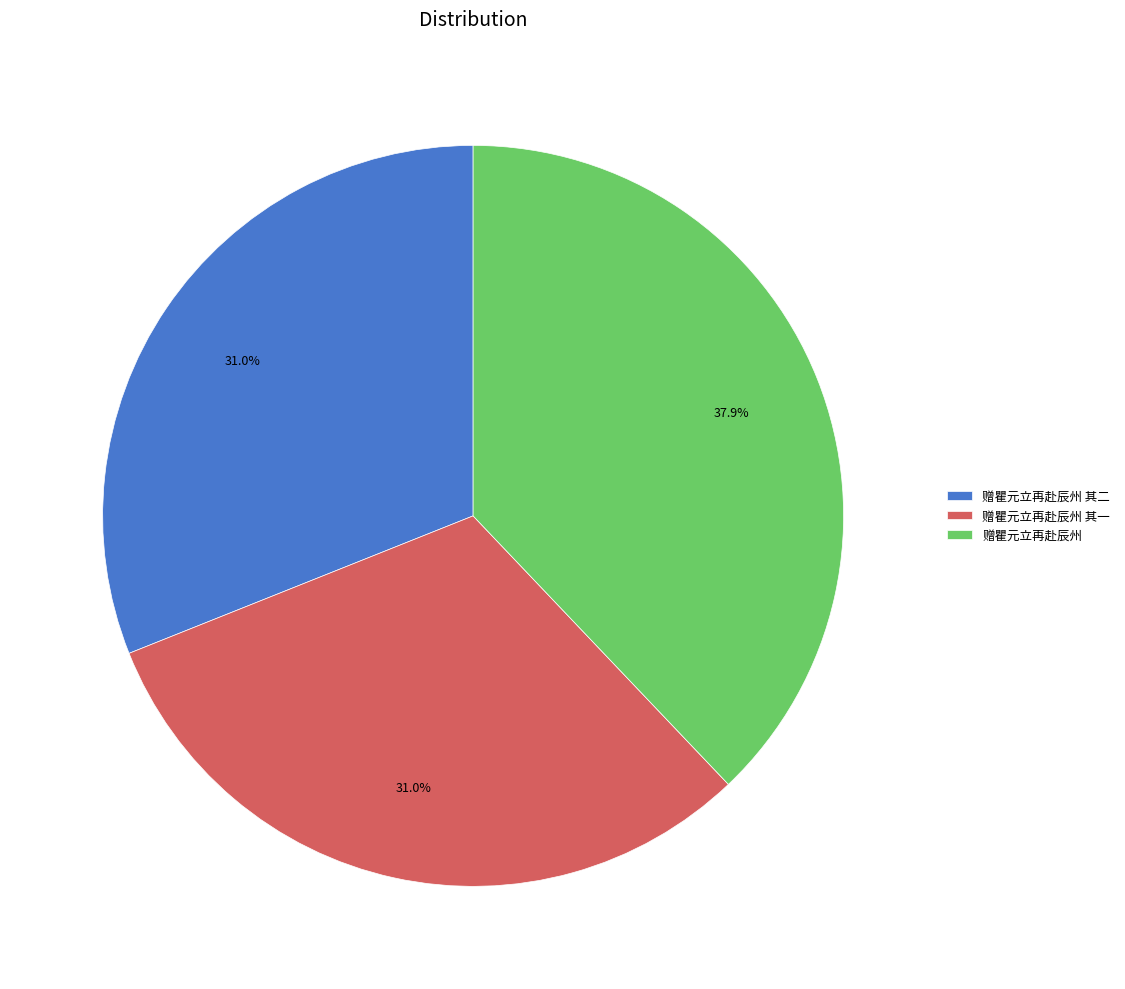

What percentage is the 赠瞿元立再赴辰州 其一 slice, to the nearest percent?

31%